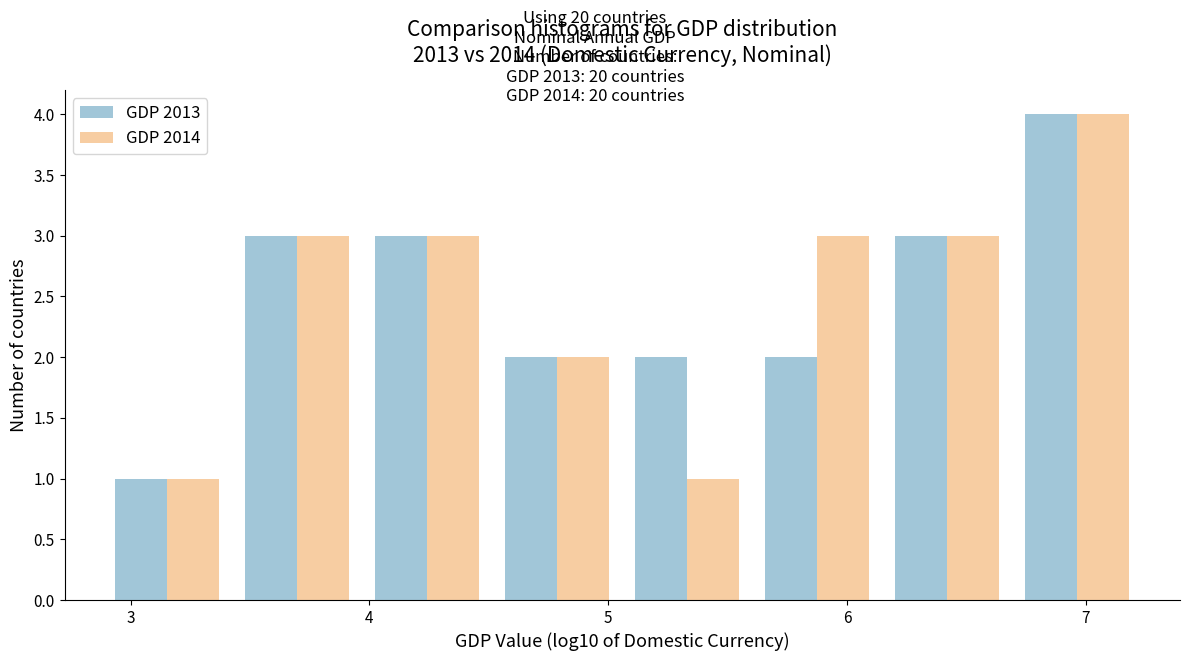

What is the height of the GDP 2013 bar covering 6.7 to 7.2 on the x-axis? Neither the bar edges nor the heights are printed on the chart, so give them approximately, as read against the axes.

4